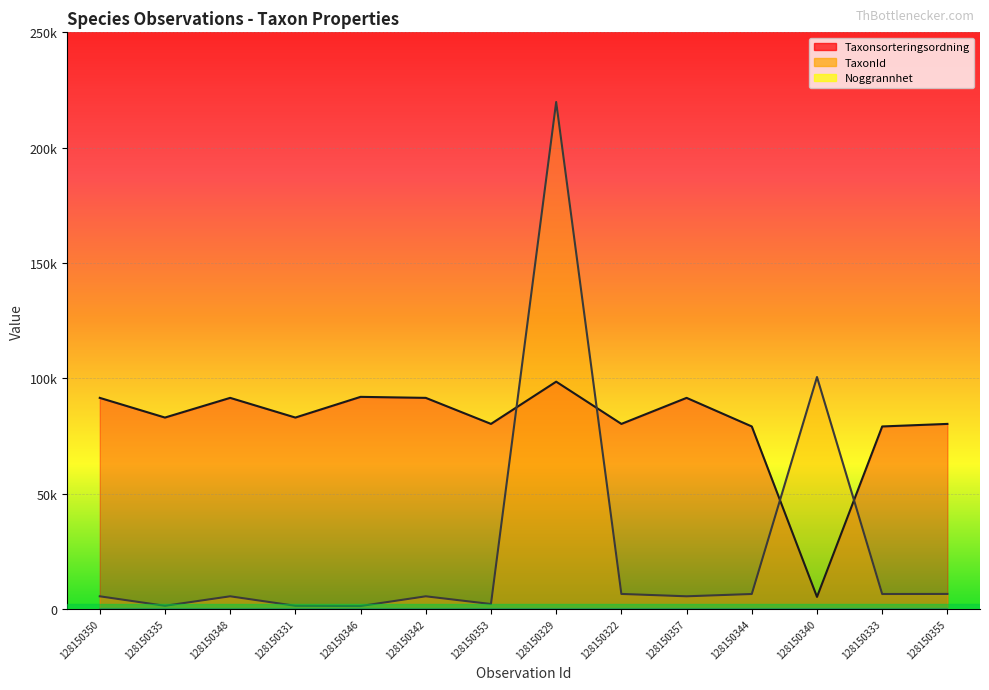

Is the value of TaxonId at 128150350 greater than the value of Taxonsorteringsordning at 128150353?

No